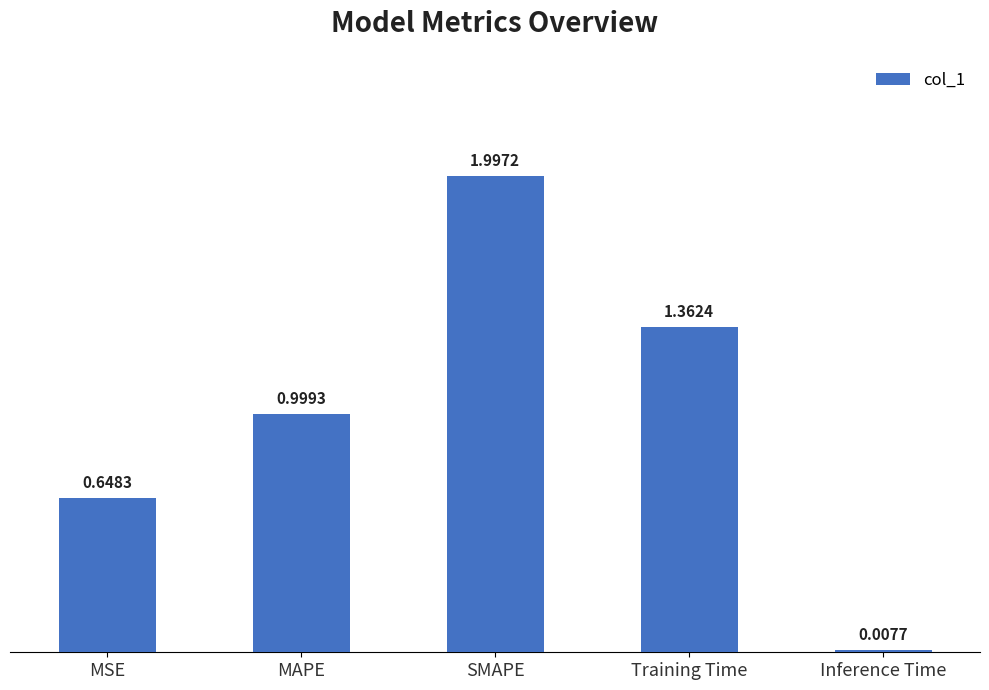

Which has a higher value, SMAPE or MAPE?

SMAPE